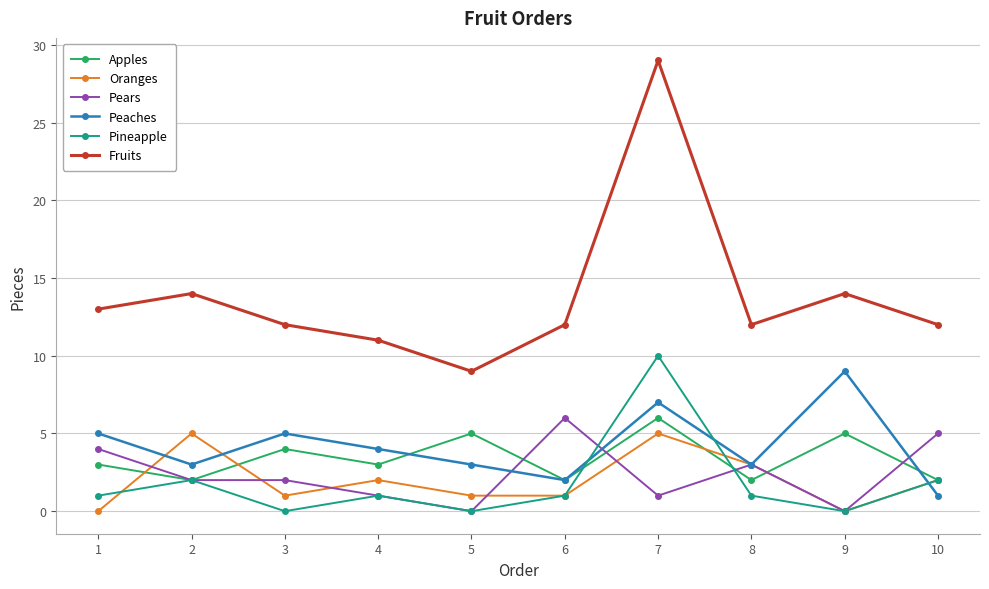

Which series has the widest spread of values?

Fruits